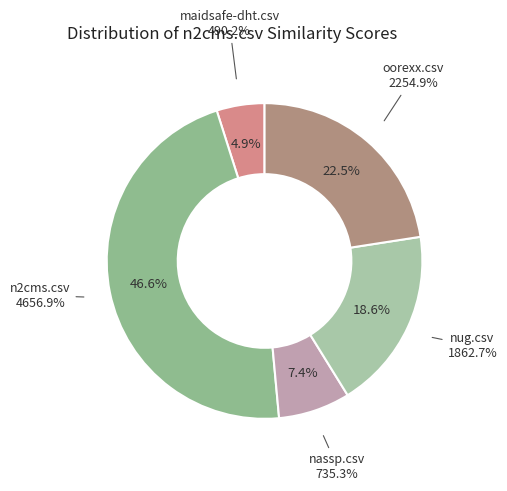

Is there a majority slice in this chart?

No